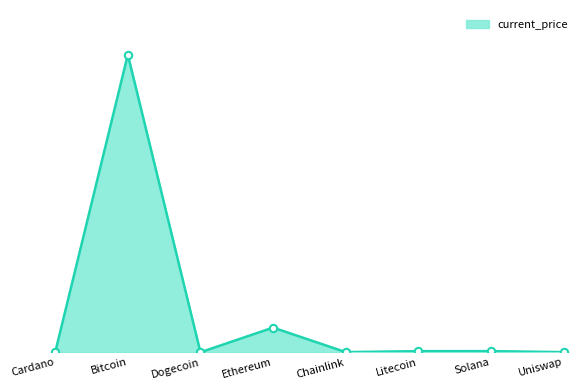

Which has a higher value, Solana or Bitcoin?

Bitcoin